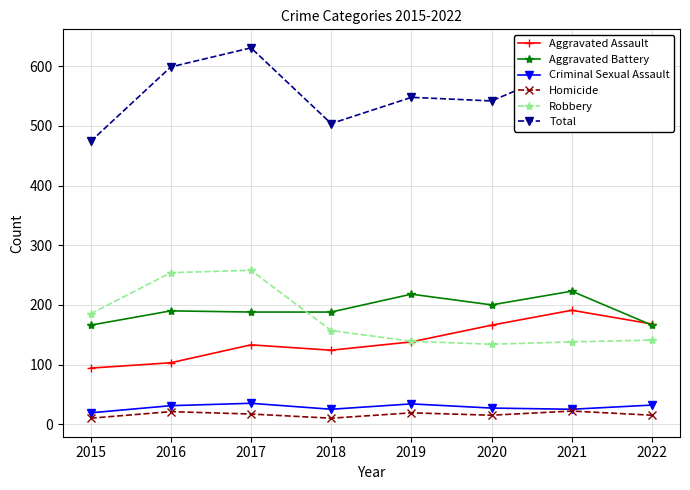

The value of Aggravated Assault at 2015 is 147. True or false?

False